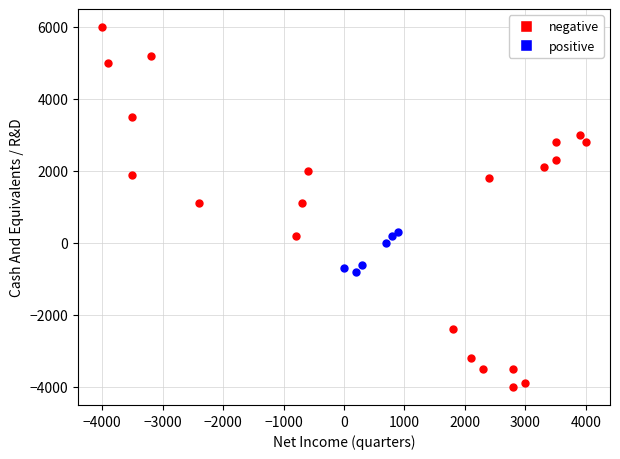

Which series contains the highest Y value?

negative